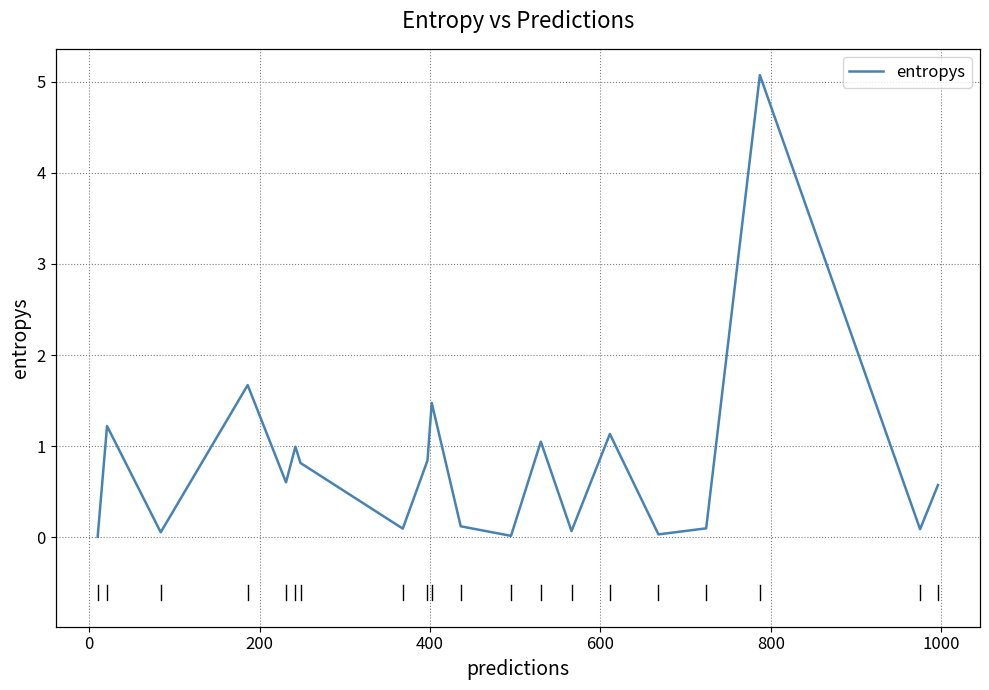

How many points are higher than both their immediate neighbors (excluding endpoints)?

7